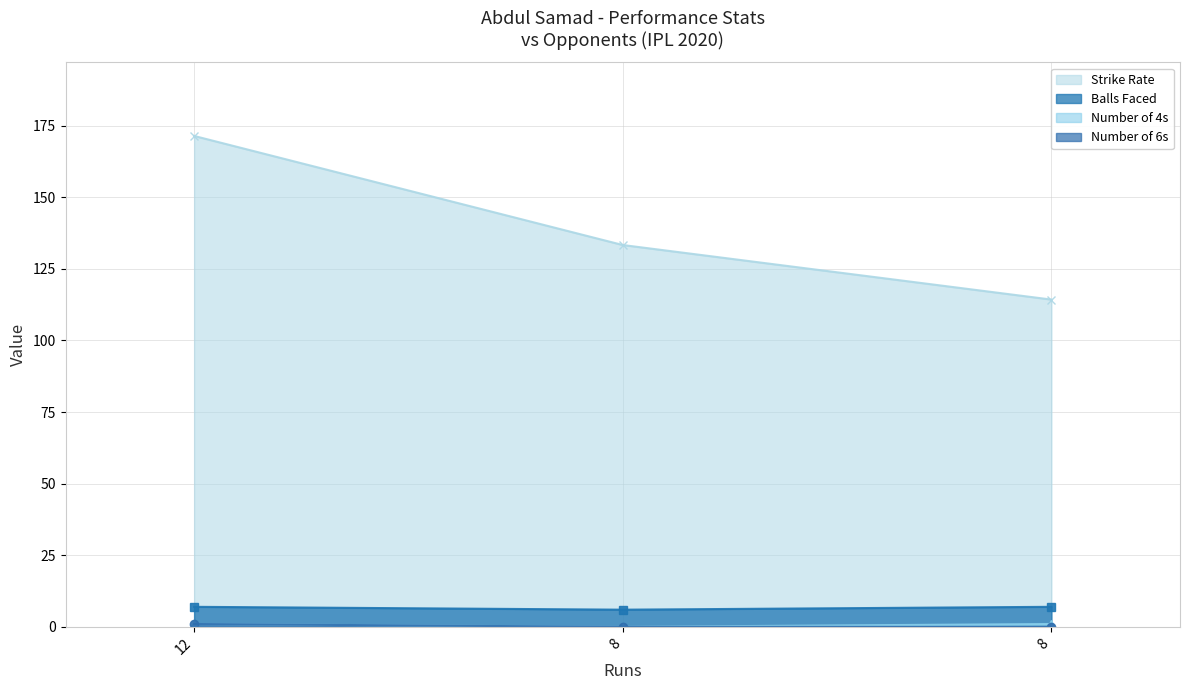

The sr series shows 158.0 at 8. True or false?

False